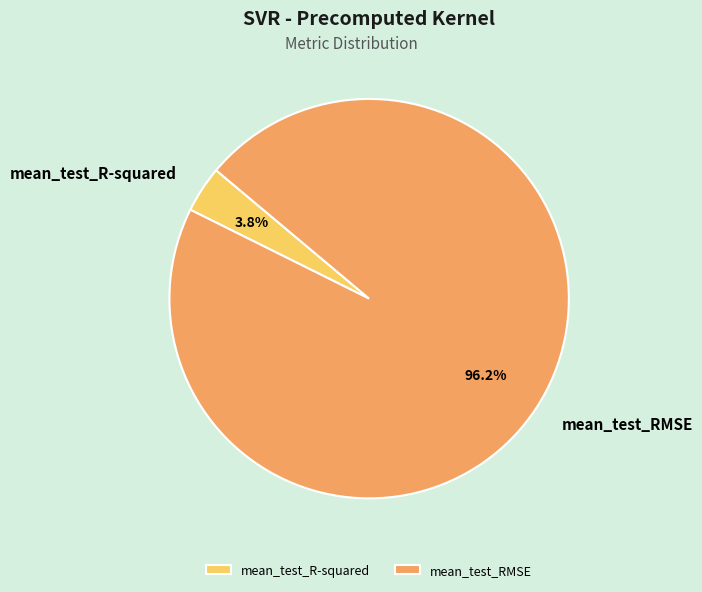

What is the majority slice?

mean_test_RMSE